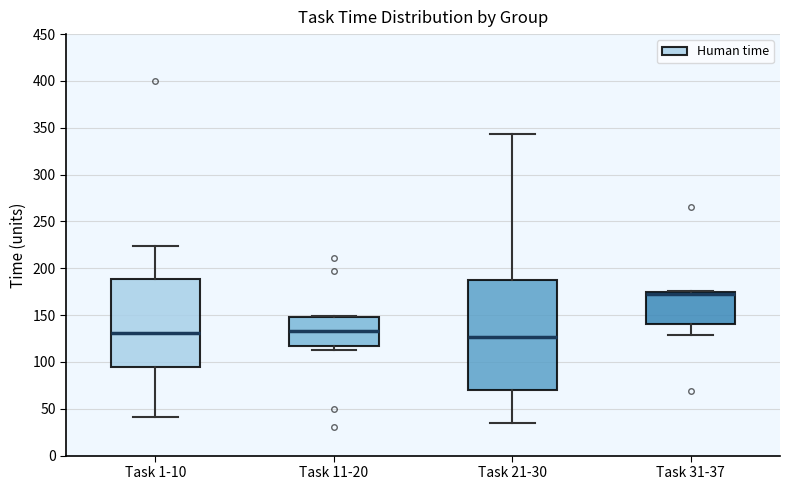

Reading left to right, read every box against the y-axis: the position of its median line, the range the box covers, and the ends of its whiskers. The values are not printed on the chart, so give them approximately, as read against the axis.

Task 1-10: median 130, box 95 to 190, whiskers 40 to 225
Task 11-20: median 135, box 115 to 150, whiskers 115 (just below the box's lower edge) to 150
Task 21-30: median 125, box 70 to 190, whiskers 35 to 345
Task 31-37: median 170, box 140 to 175, whiskers 130 to 175